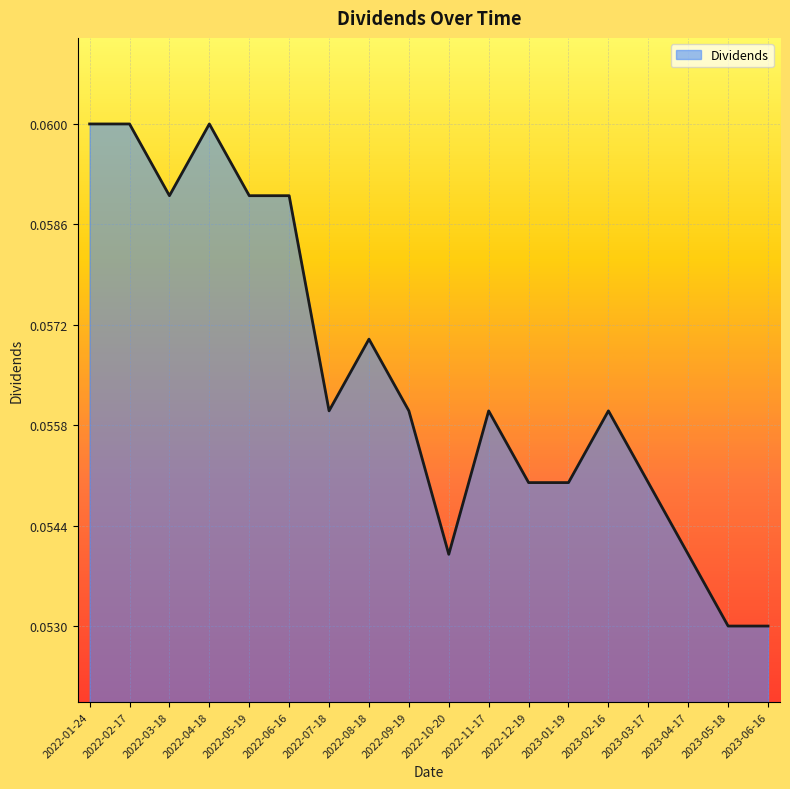

What position from the right is 2023-04-17?

3